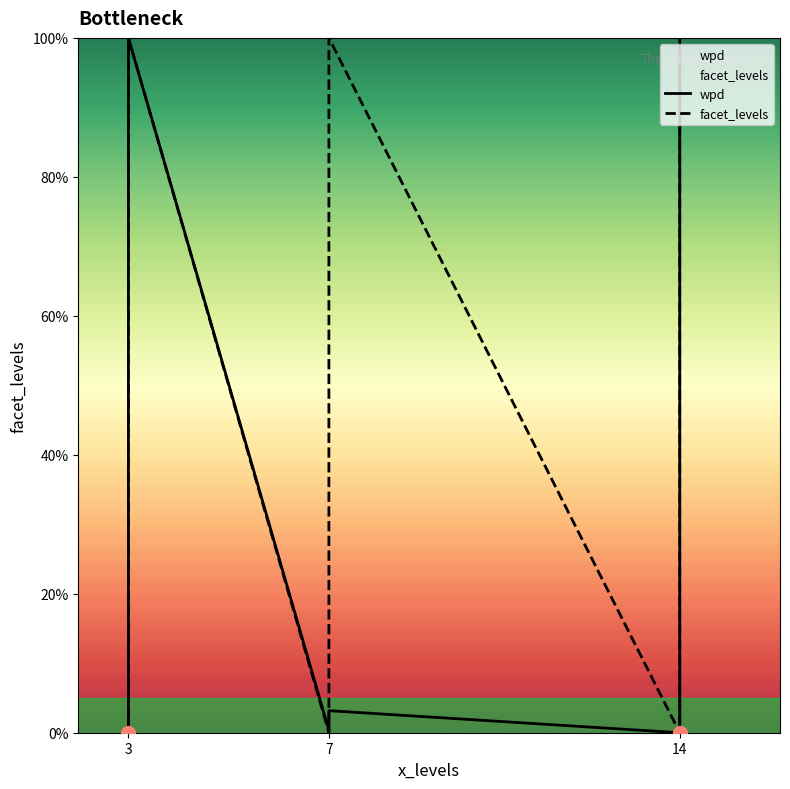

What are all the series names shown in the legend?

wpd, facet_levels